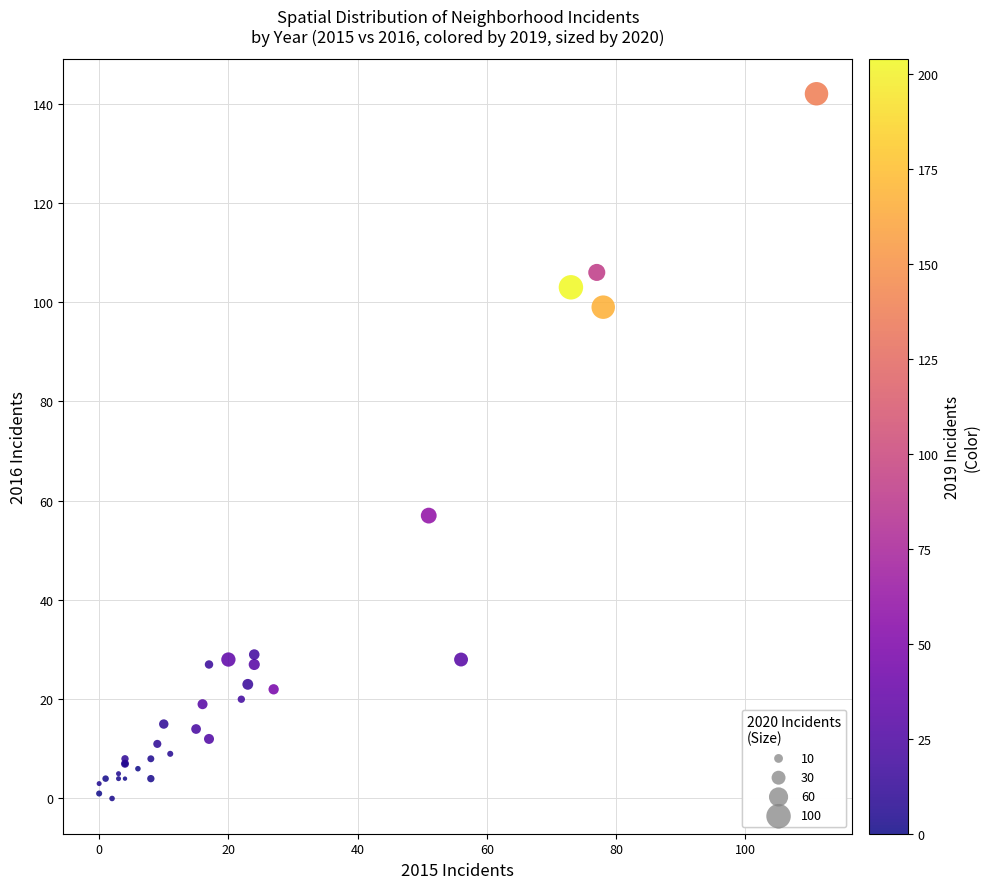

What Y value in the scatter plot is closest to 71?

57